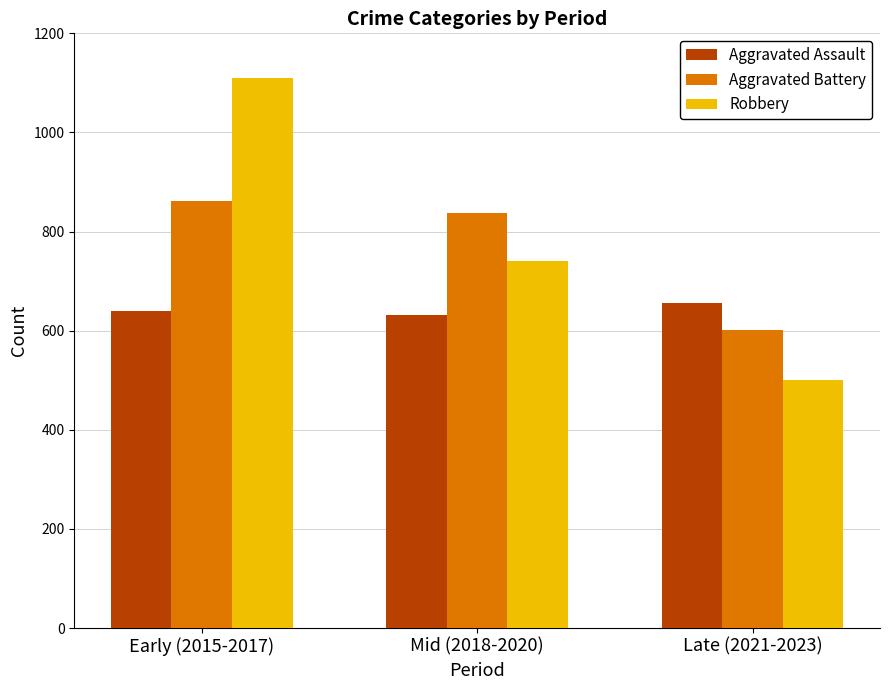

Which series has the largest total across all categories?

Robbery